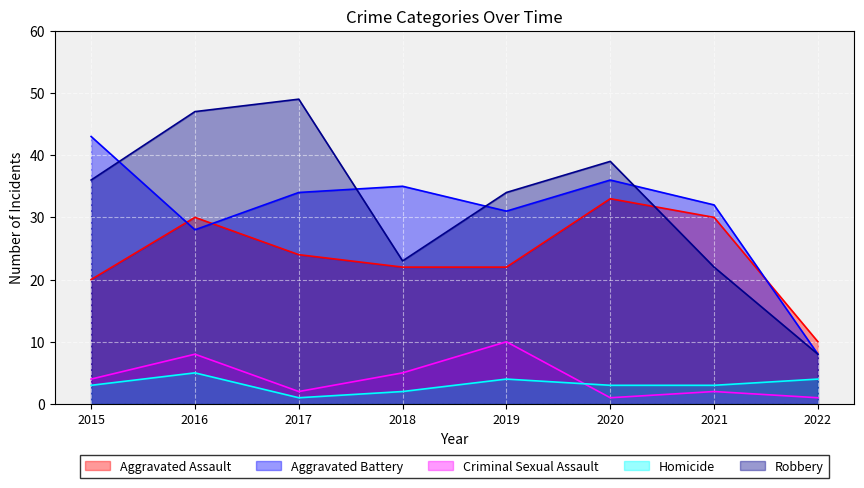

Which has a higher value, 2020 or 2018?

2020